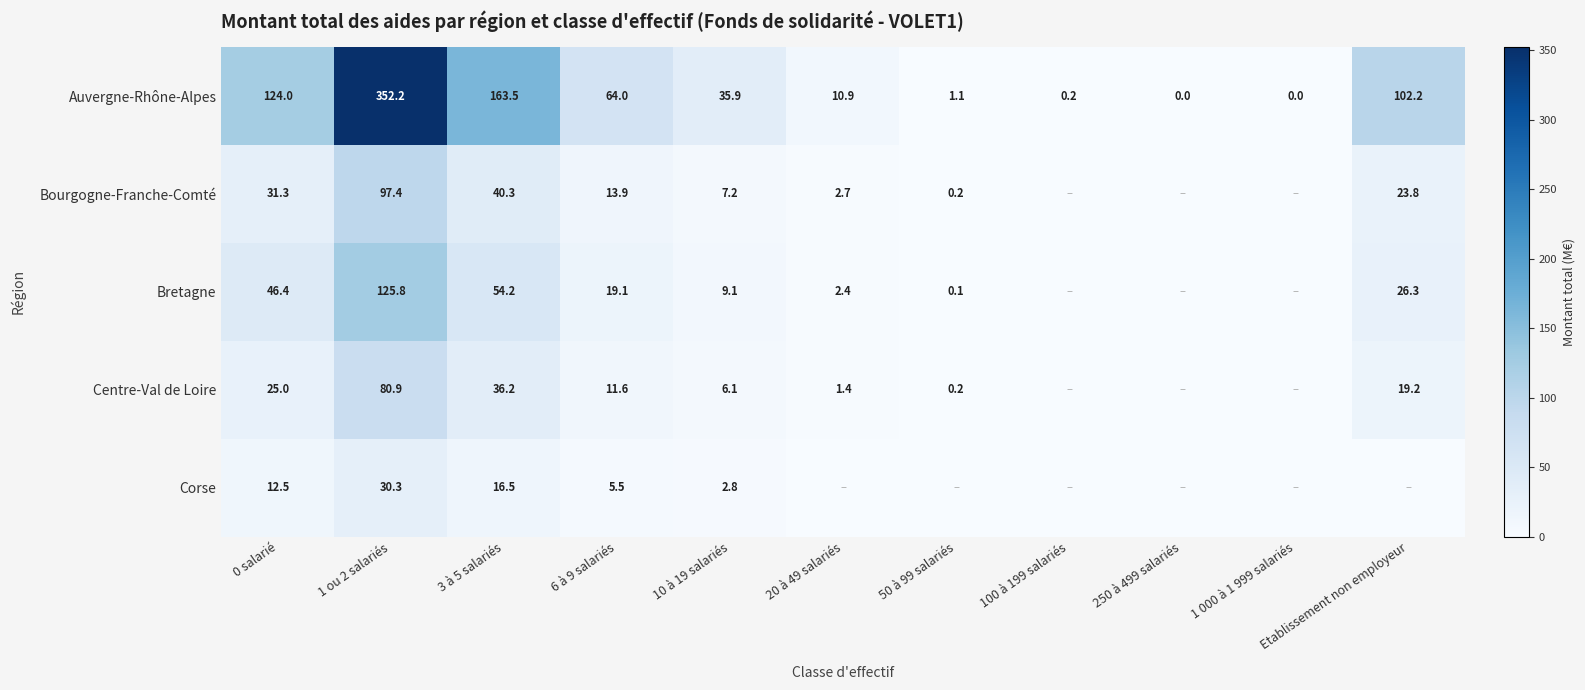

Between 6 à 9 salariés and 10 à 19 salariés, which series saw the biggest shift?

Auvergne-Rhône-Alpes